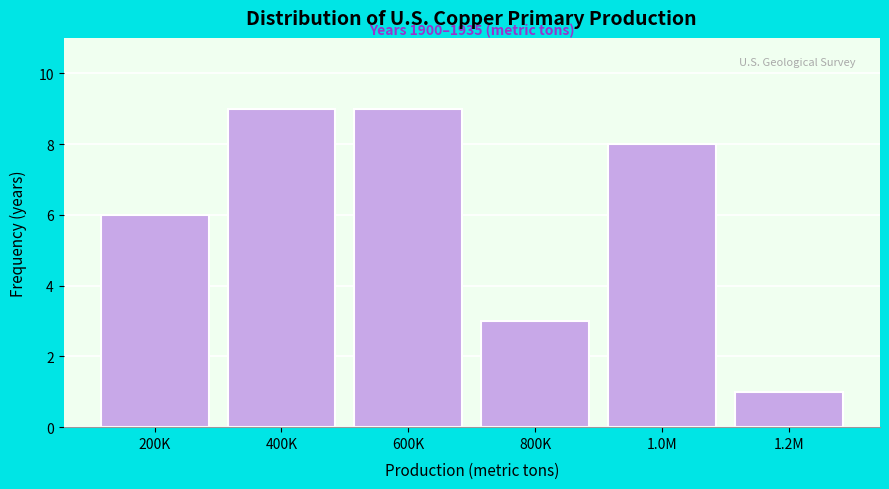

Reading left to right, what are all the values shown in this chart?

200K=6	400K=9	600K=9	800K=3	1.0M=8	1.2M=1